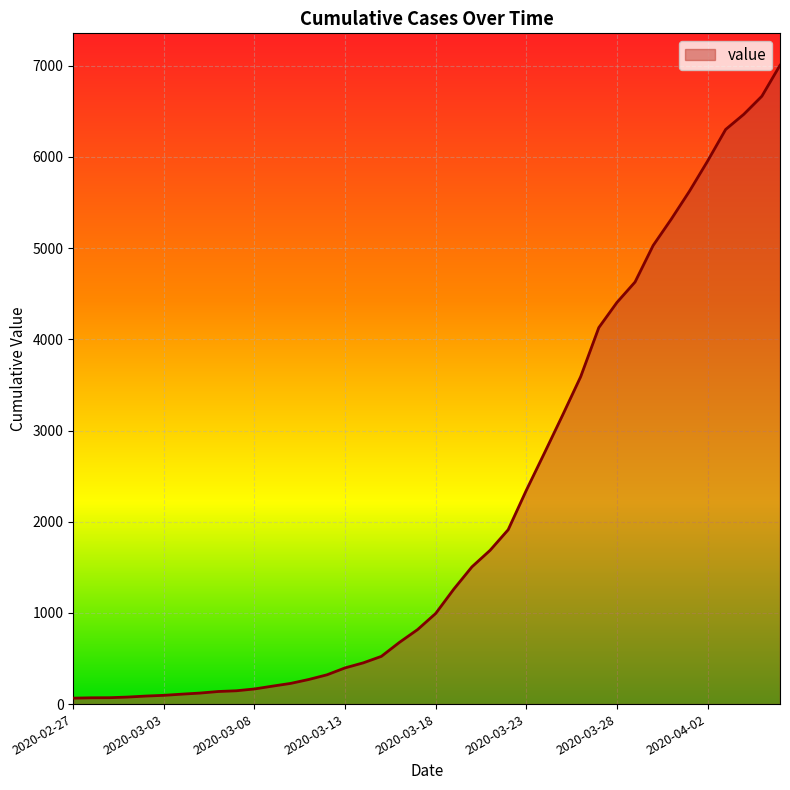

What is the greatest value displayed?

7005